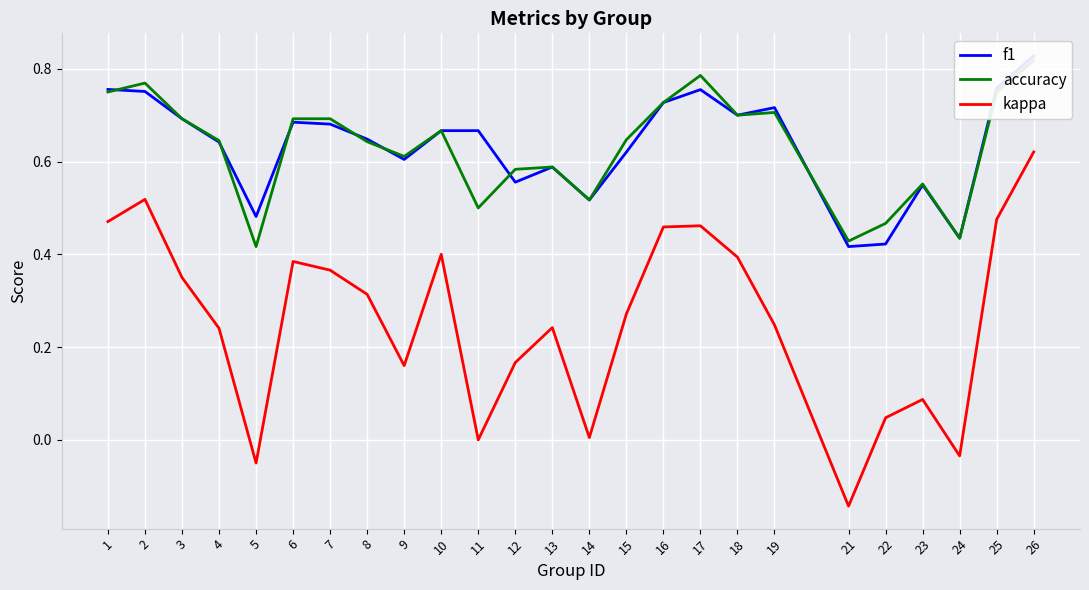

What is the total value across all series at 5?

0.8